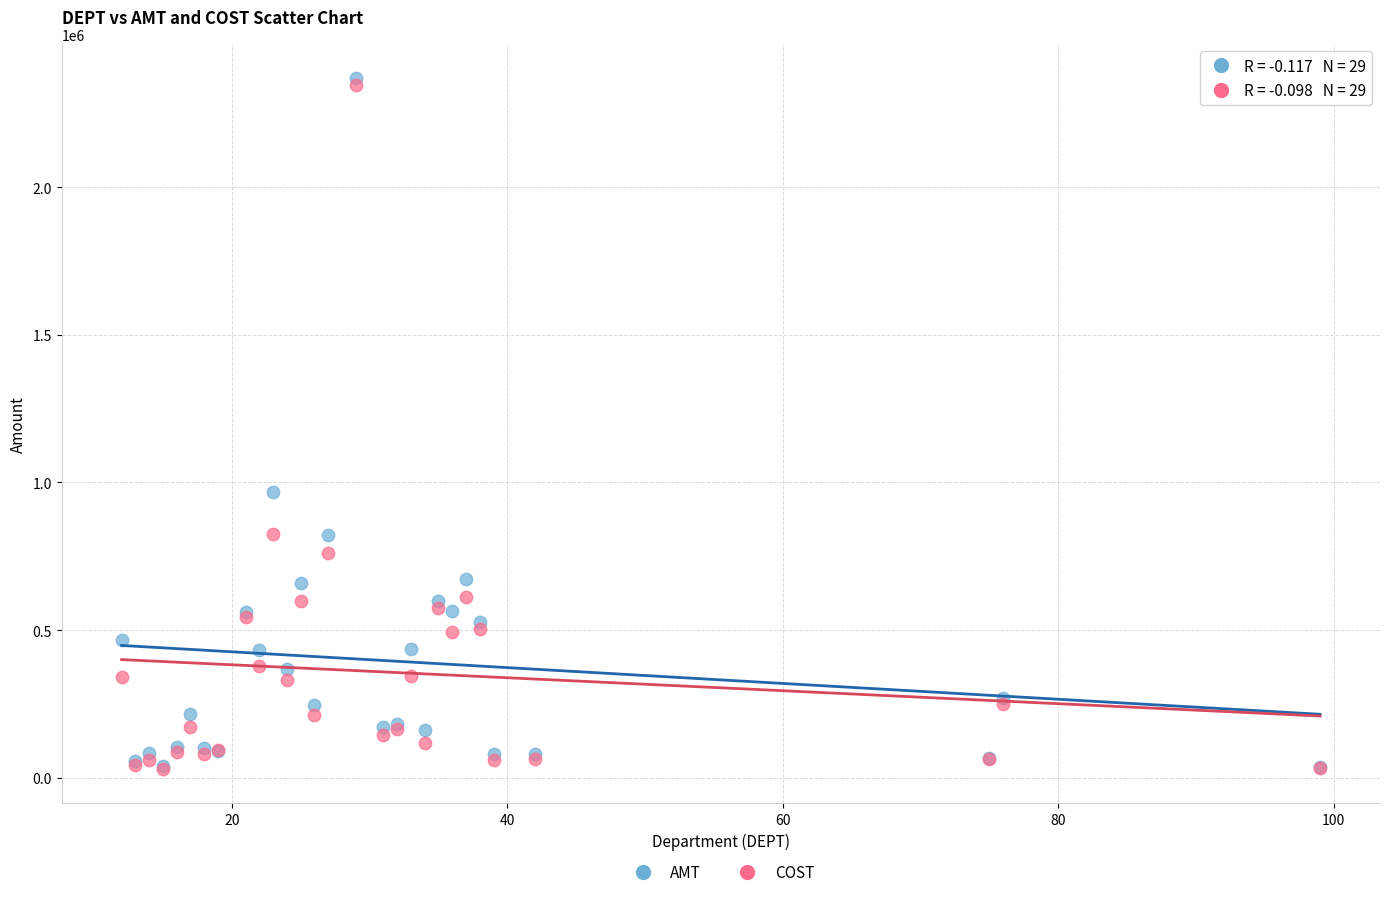

What are all the series names shown in the legend?

AMT, COST